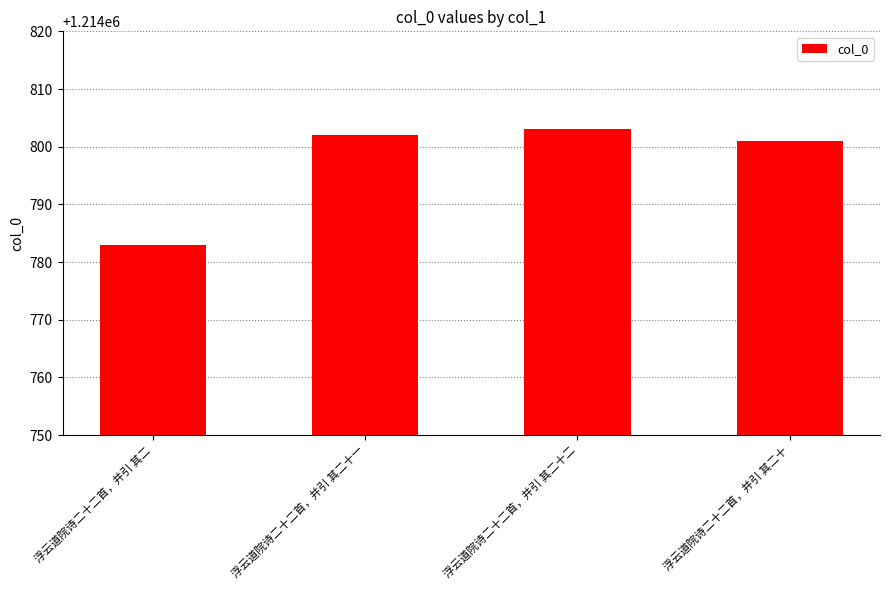

How many values are below 1214802?

2